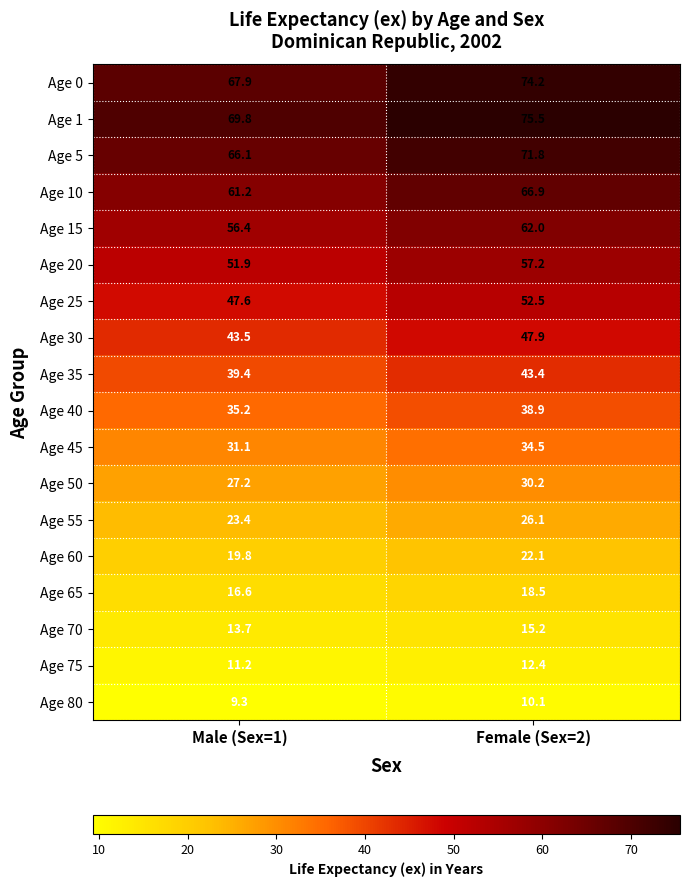

What is the sum of all Age 65 values?

35.1